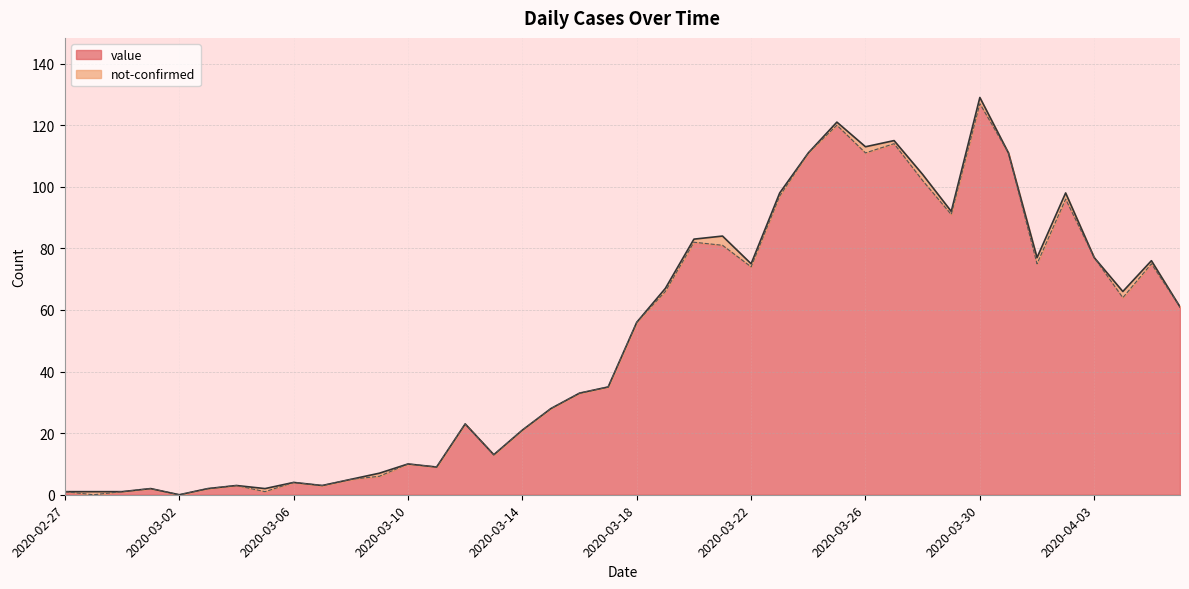

At which category does the chart reach its peak across all series?

2020-03-30